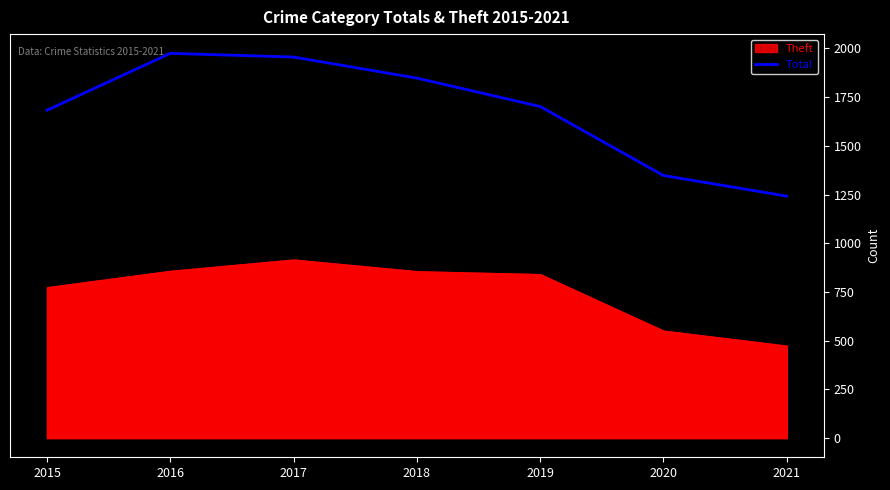

The Total series shows 1348 at 2020. True or false?

True